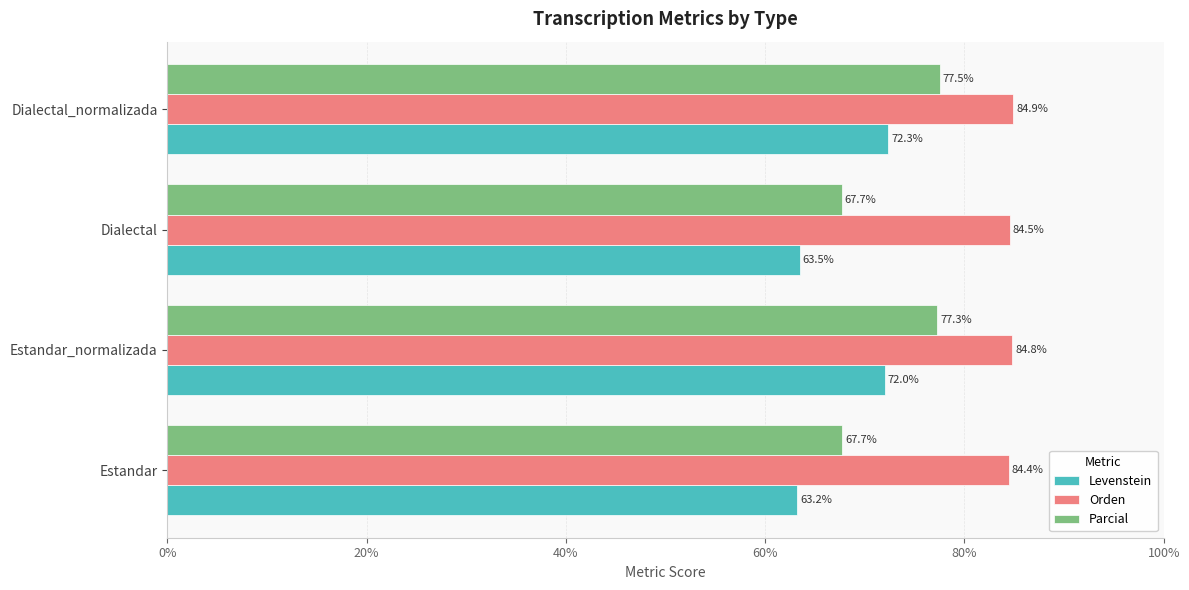

What is the minimum value for Levenstein?

63.2